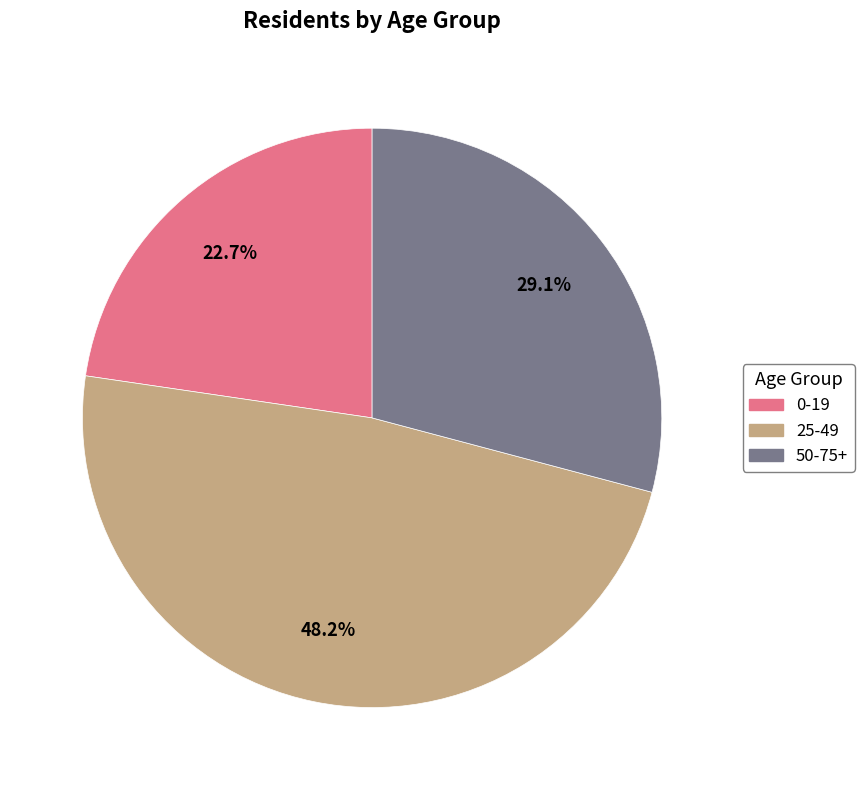

What is the ratio of the value at 0-19 to the value at 25-49?

0.5